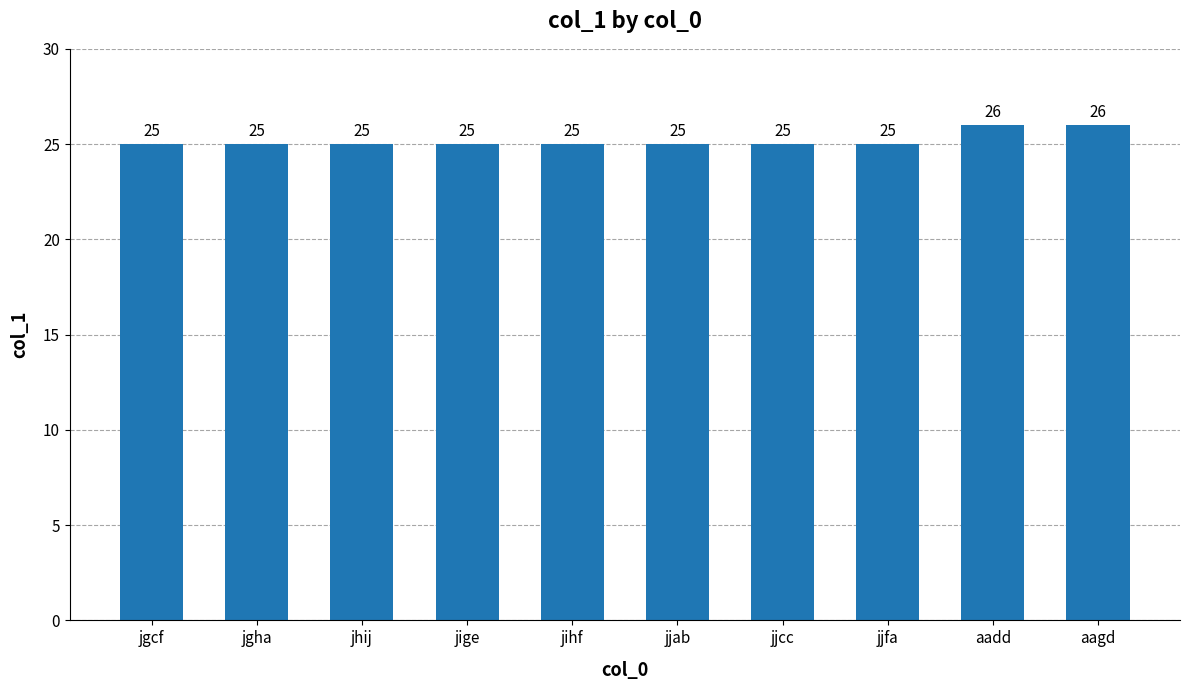

Approximately how many times larger is the value at jjcc compared to jihf?

1.0